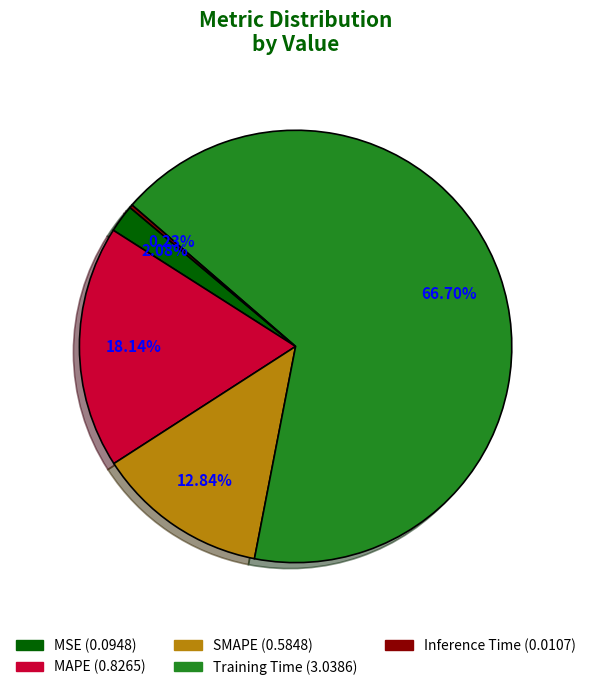

Does any single category account for the majority?

Yes